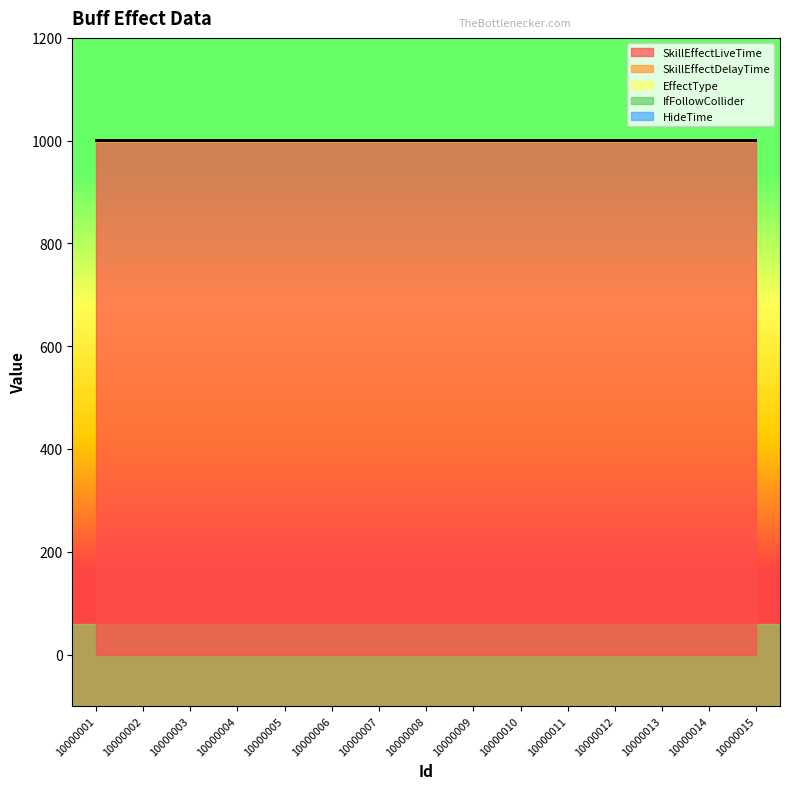

Is it true that IfFollowCollider equals 0 at 10000006?

True